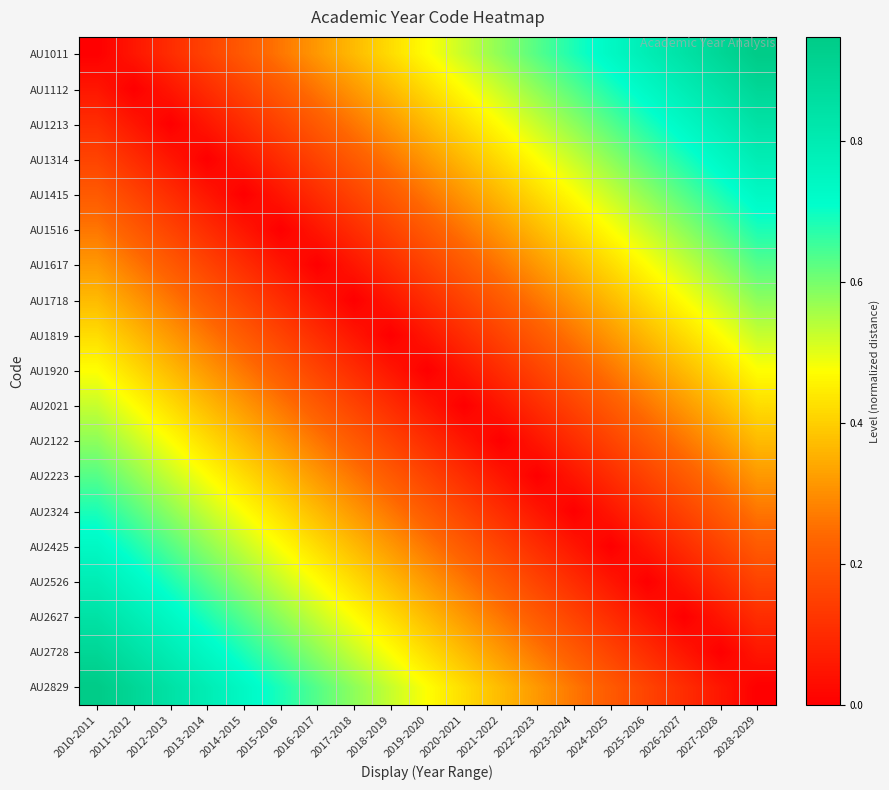

Which category has the lowest value across all series?

2010-2011